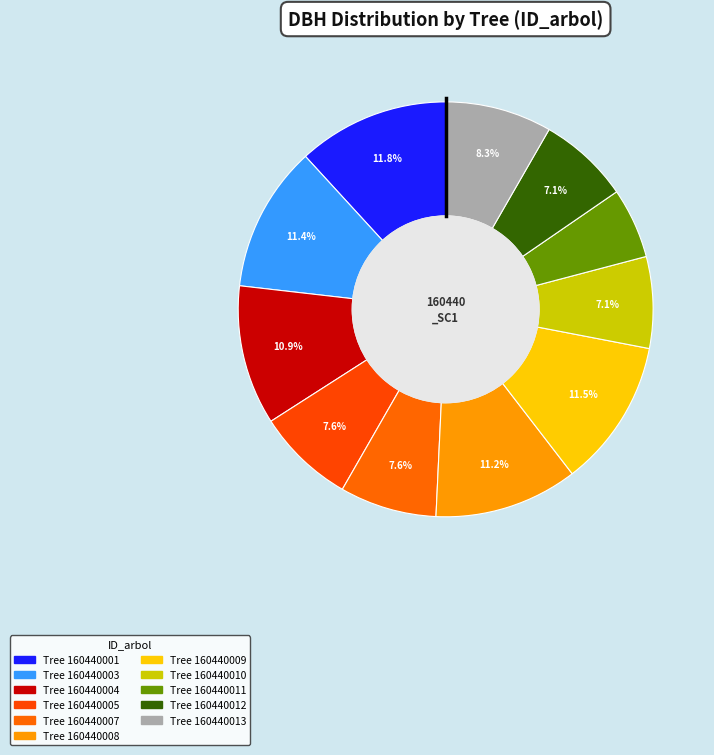

What is the smallest slice in the pie chart?

160440011